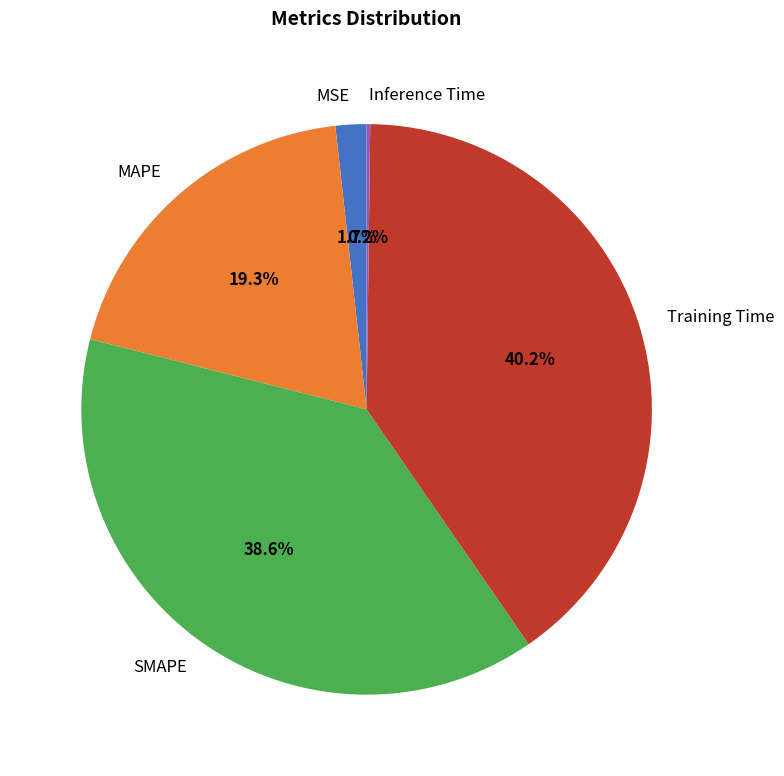

What is the ratio of the value at Training Time to the value at SMAPE?

1.0